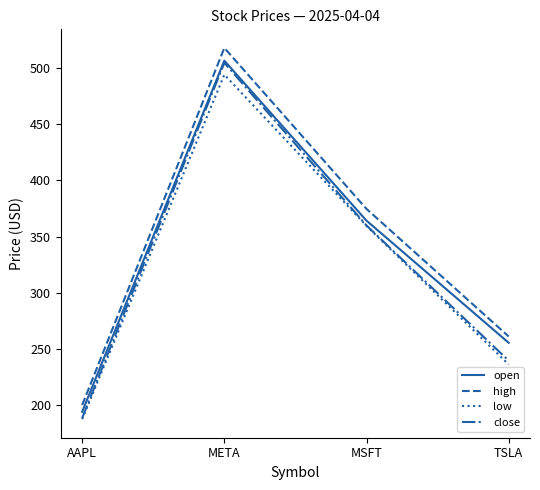

Is it true that close equals 359.8 at MSFT?

True